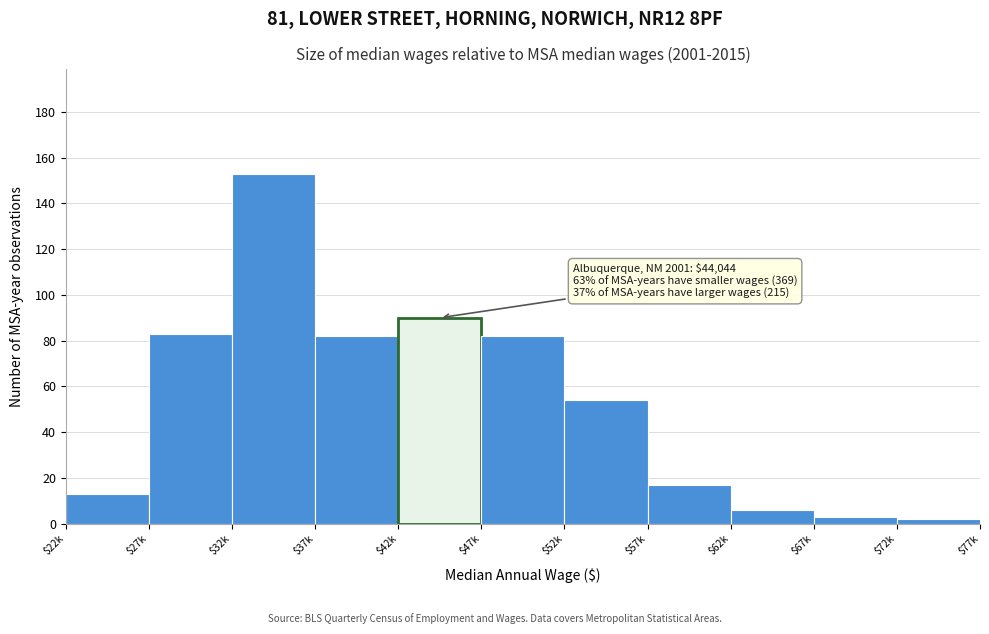

Reading left to right, transcribe all the data shown in this chart.

13	83	153	82	90	82	54	17	6	3	2